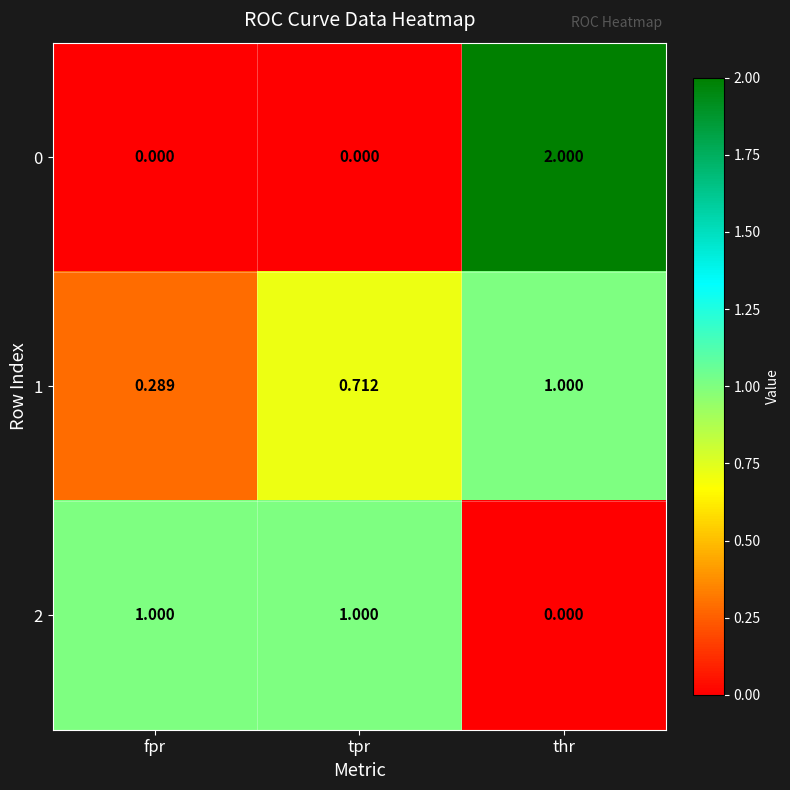

Which label corresponds to the largest value in the chart?

thr